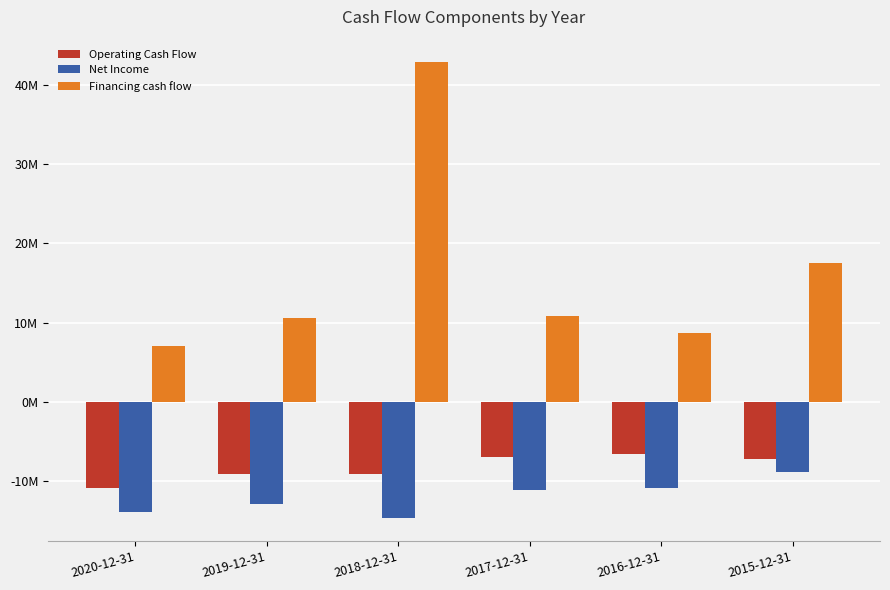

What position from the left is 2015-12-31?

6